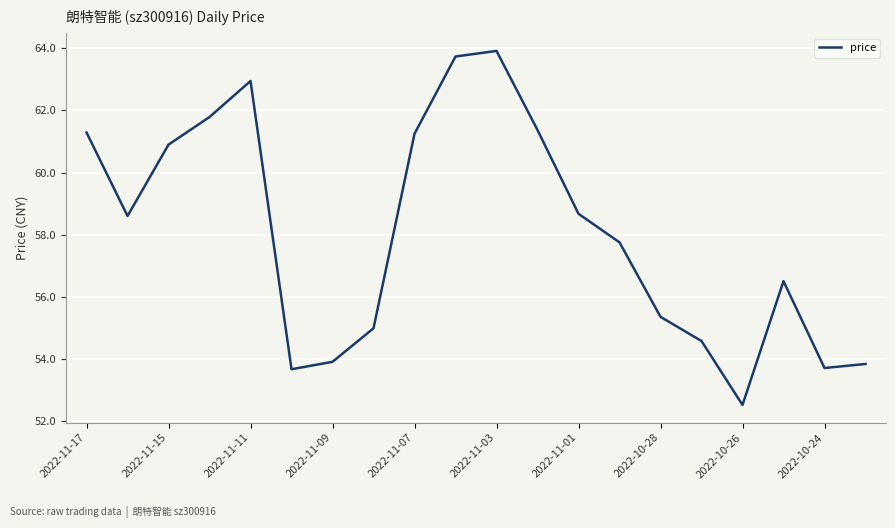

What is the difference between the maximum and minimum values?

11.4